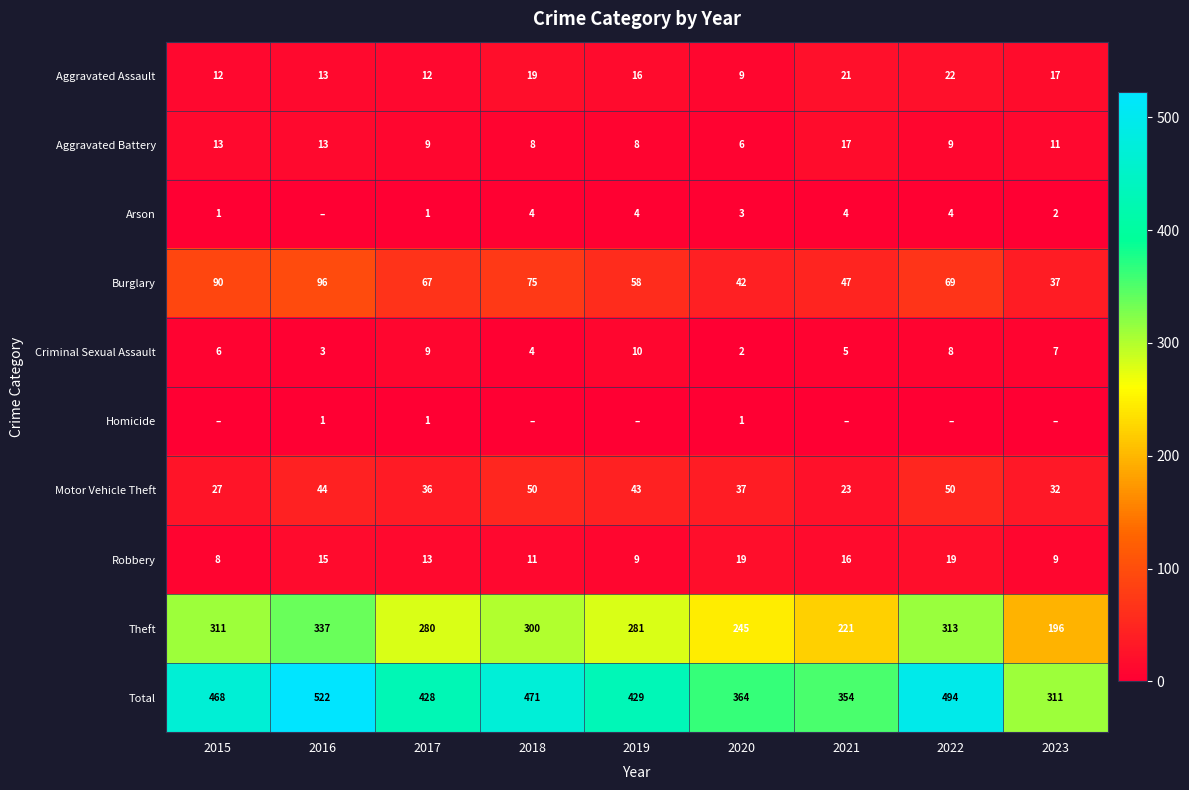

What value does the Robbery series have at 2017?

13